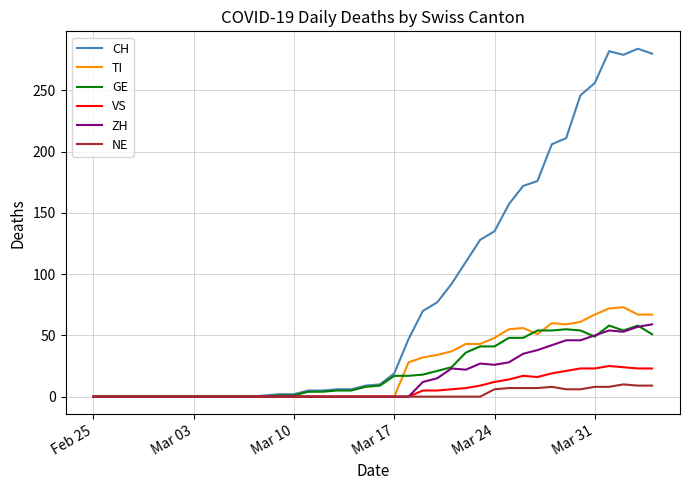

What is the maximum value shown in the chart?

284